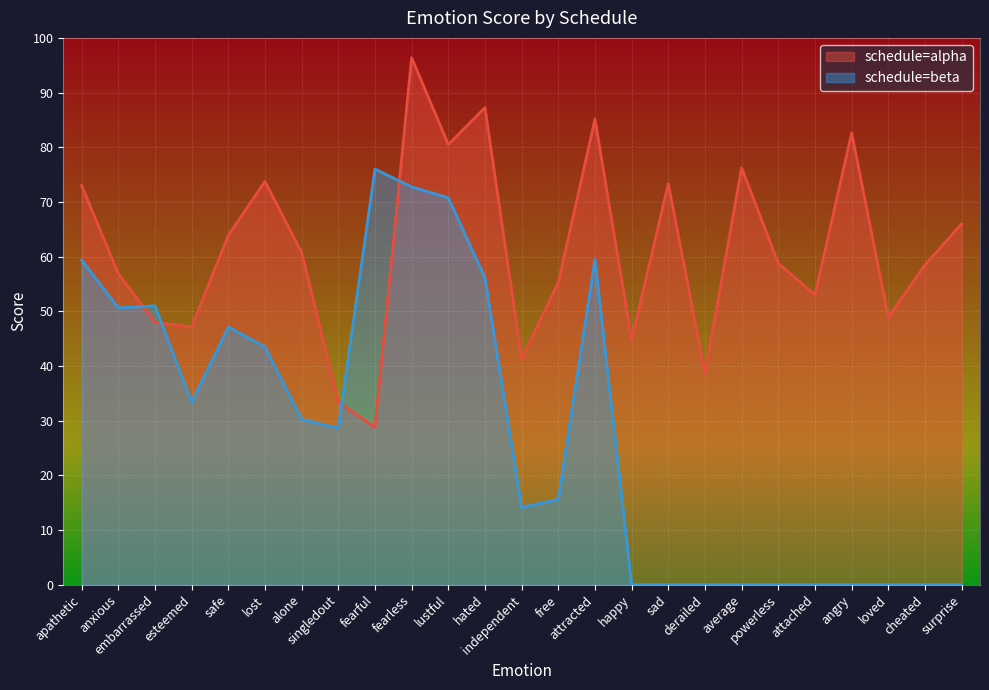

Is the value of schedule=alpha at attached greater than the value of schedule=beta at lustful?

No